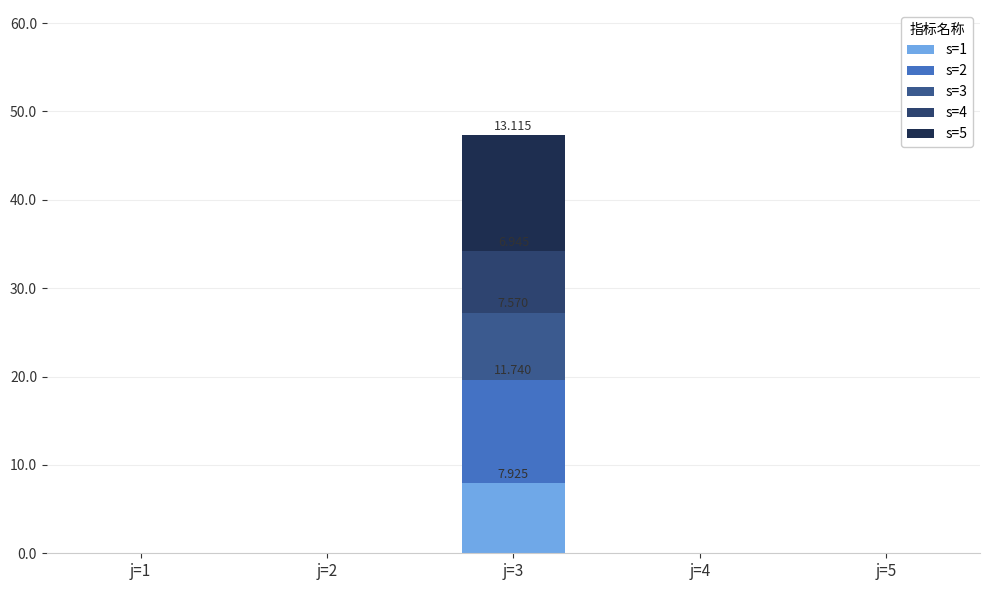

What are all the series names shown in the legend?

s=1, s=2, s=3, s=4, s=5